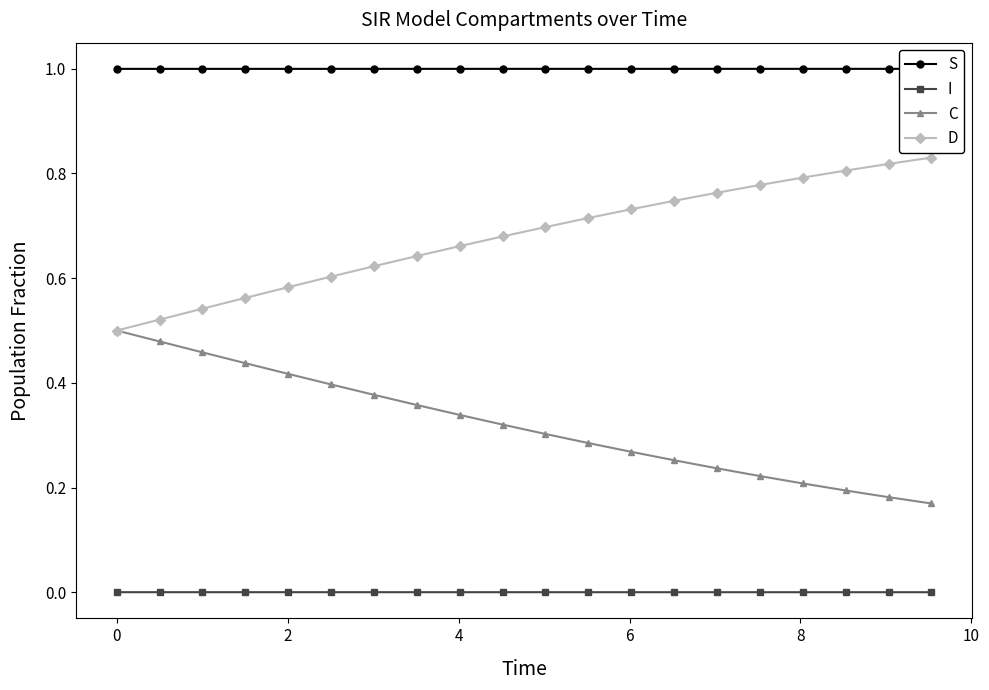

True or false: C has more than 0 points higher than both neighbors.

False